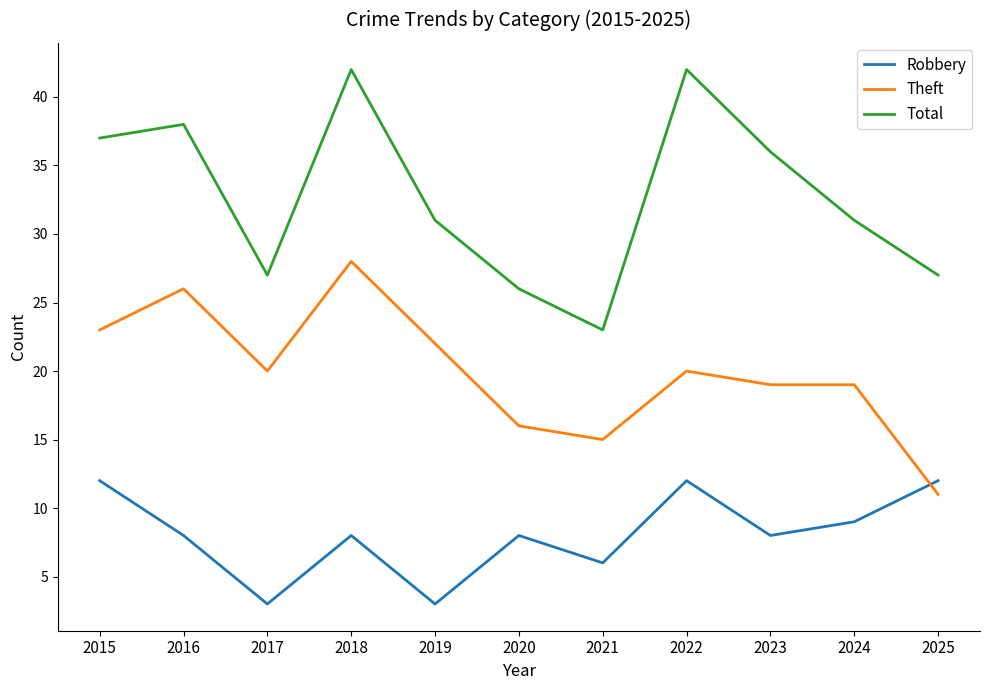

How many interior local valleys does the Total series have?

2